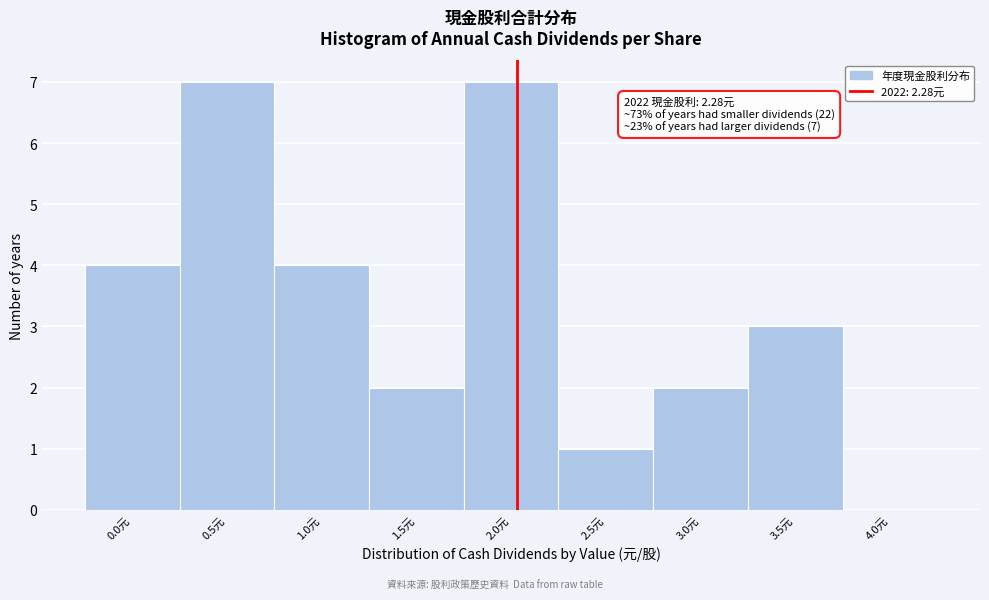

Reading left to right, list all the values displayed in this chart.

0.0元=4	0.5元=7	1.0元=4	1.5元=2	2.0元=7	2.5元=1	3.0元=2	3.5元=3	4.0元=0